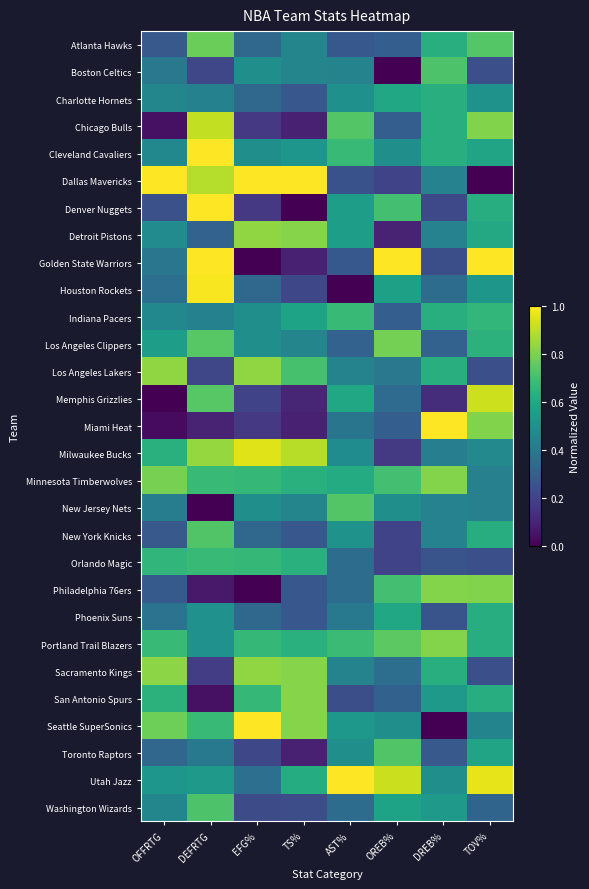

List the series in order of their peak value, highest first.

Utah Jazz, Dallas Mavericks, Golden State Warriors, Cleveland Cavaliers, Denver Nuggets, Seattle SuperSonics, Miami Heat, Houston Rockets, Milwaukee Bucks, Memphis Grizzlies, Chicago Bulls, Detroit Pistons, Los Angeles Lakers, Sacramento Kings, San Antonio Spurs, Minnesota Timberwolves, Philadelphia 76ers, Portland Trail Blazers, Los Angeles Clippers, Atlanta Hawks, New Jersey Nets, New York Knicks, Toronto Raptors, Boston Celtics, Washington Wizards, Indiana Pacers, Orlando Magic, Charlotte Hornets, Phoenix Suns